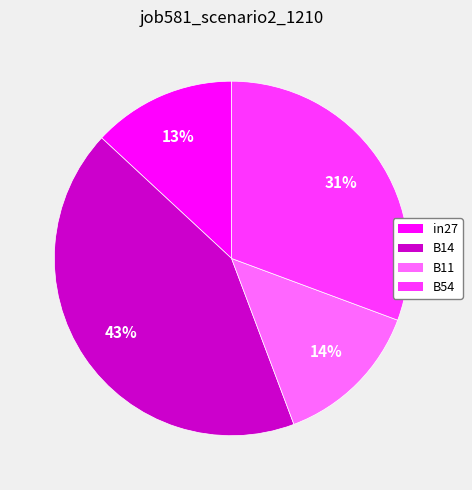

To the nearest percent, what is the difference between the largest and smallest slice percentages?

30%